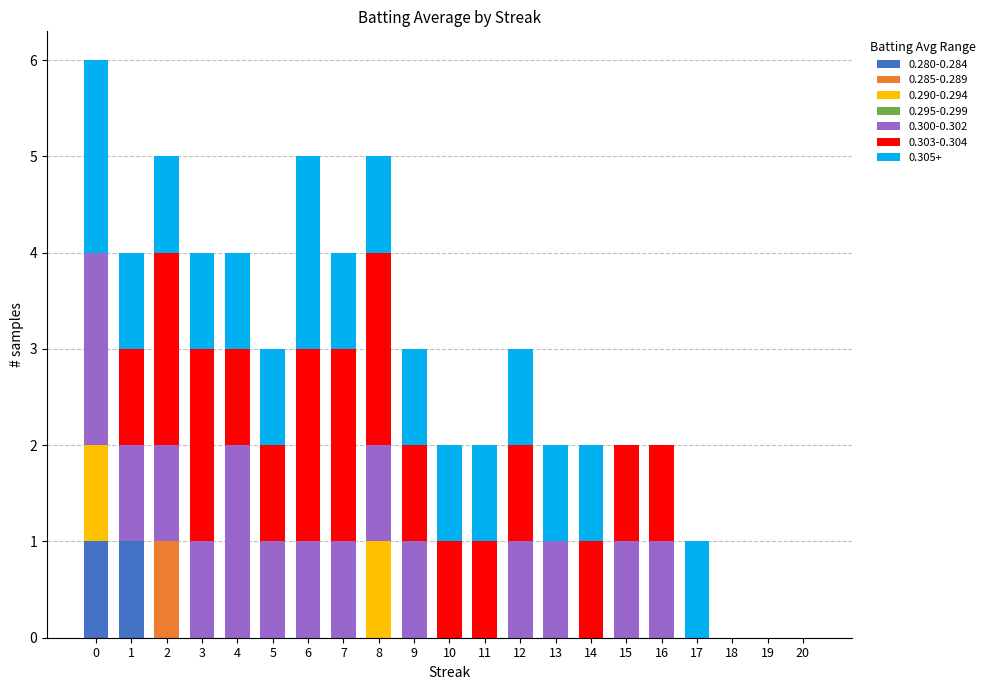

Does the chart contain stacked bars?

Yes